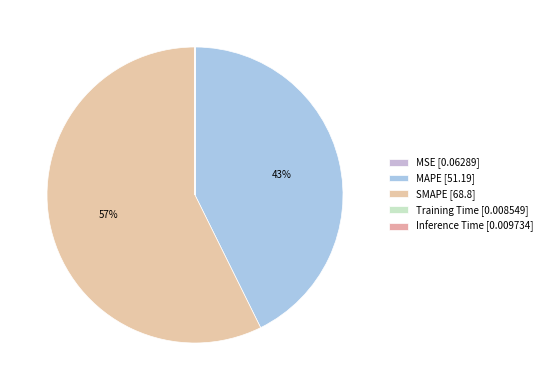

To the nearest percent, what percentage of the pie is SMAPE?

57%